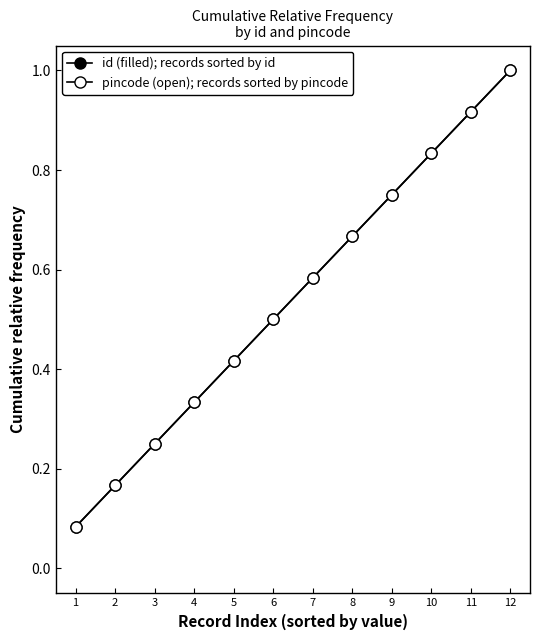

List the series in order of their peak value, highest first.

id (filled); records sorted by id, pincode (open); records sorted by pincode